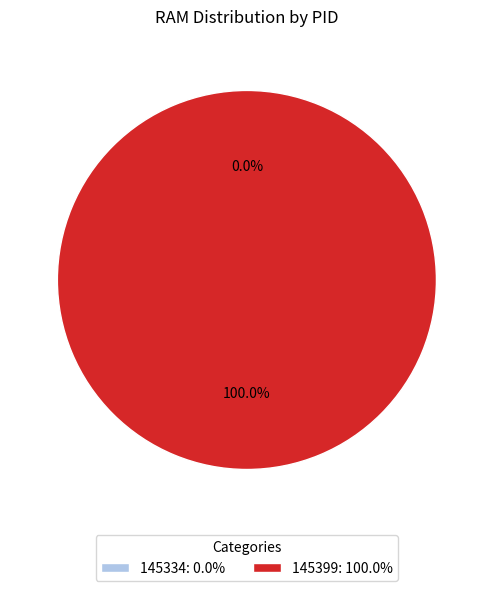

What is the majority slice?

145399